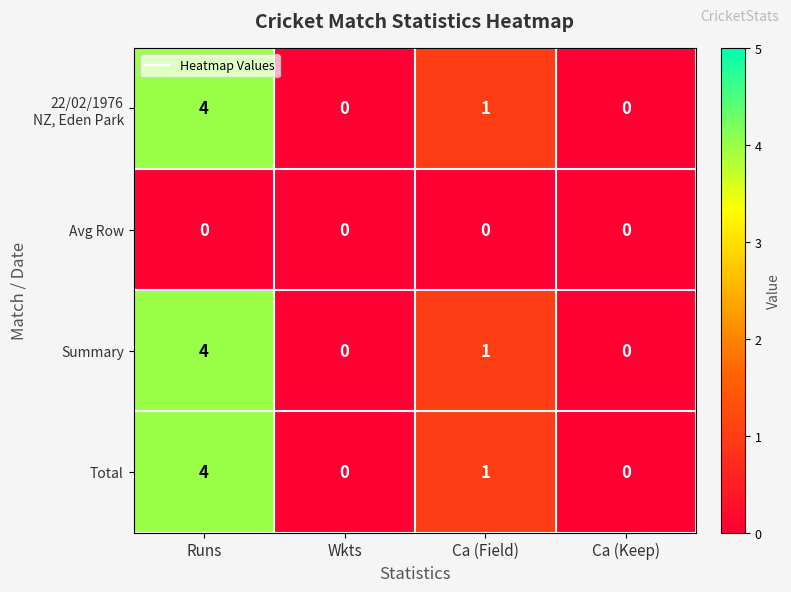

What is the spread (max minus min) of values at Ca (Field)?

1